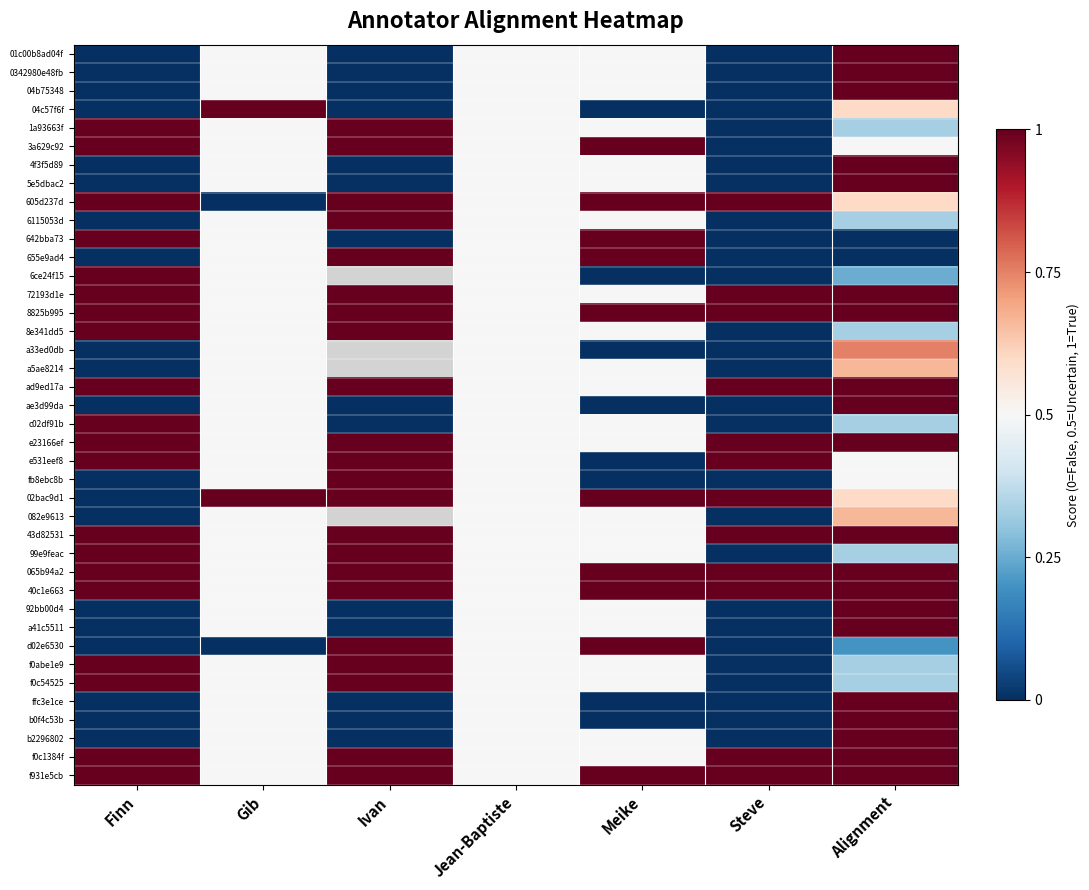

The 605d237d series shows 0.6 at Alignment. True or false?

True